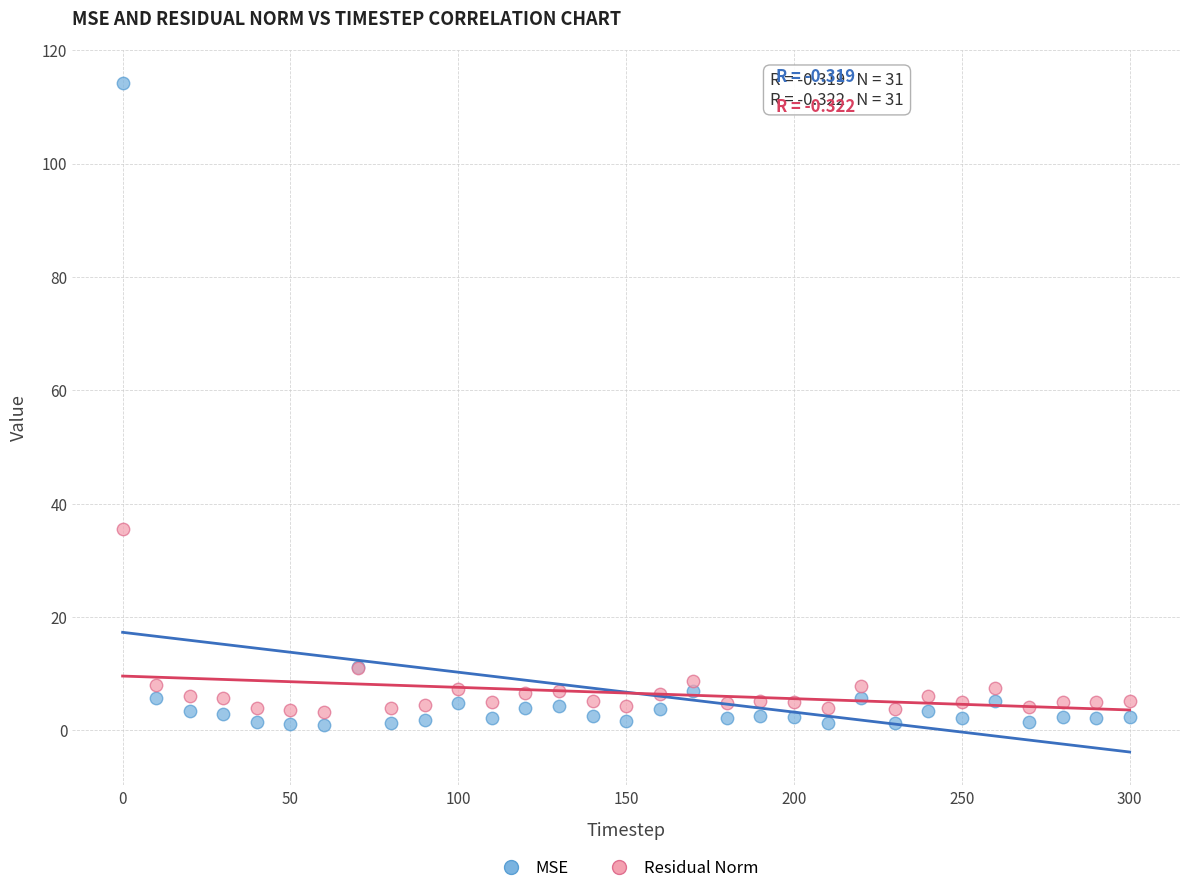

Across all series, what Y value is closest to 57?

35.4